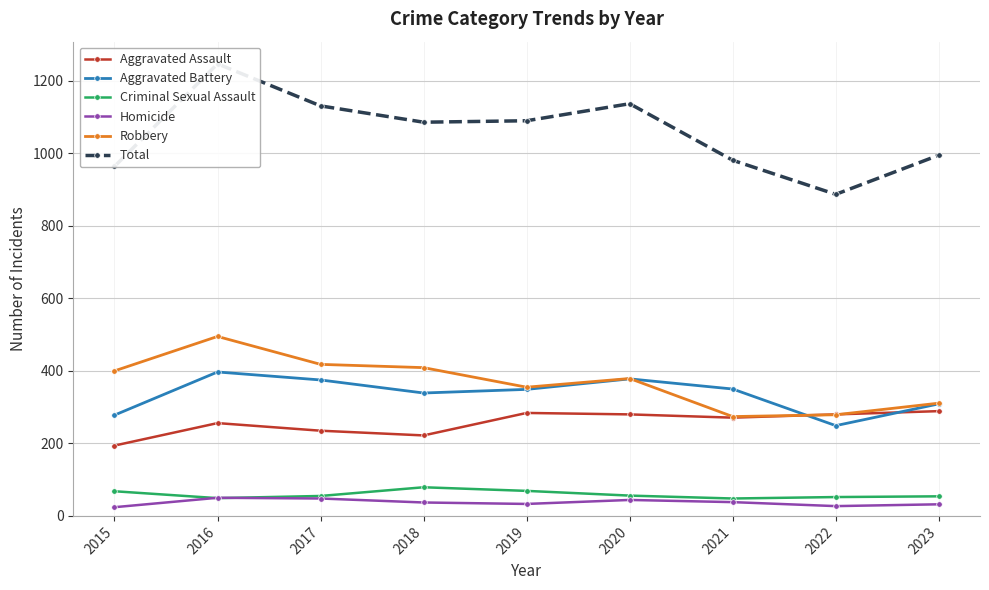

What is the minimum value for Total?

887